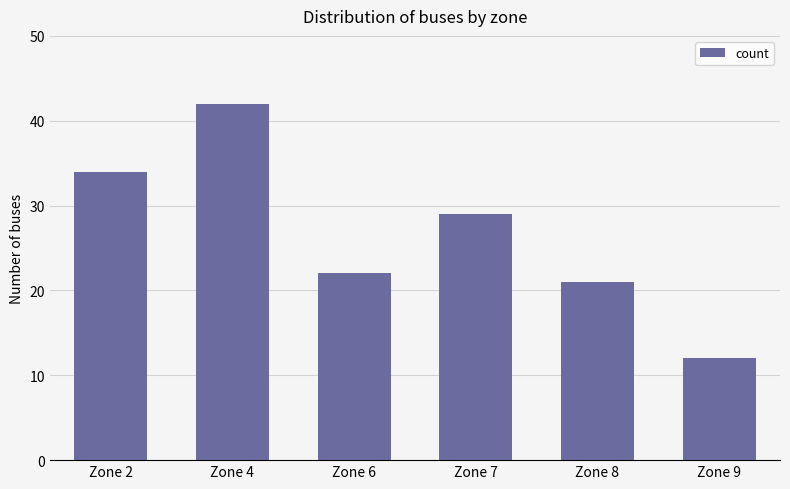

How many distinct data groups are displayed?

1